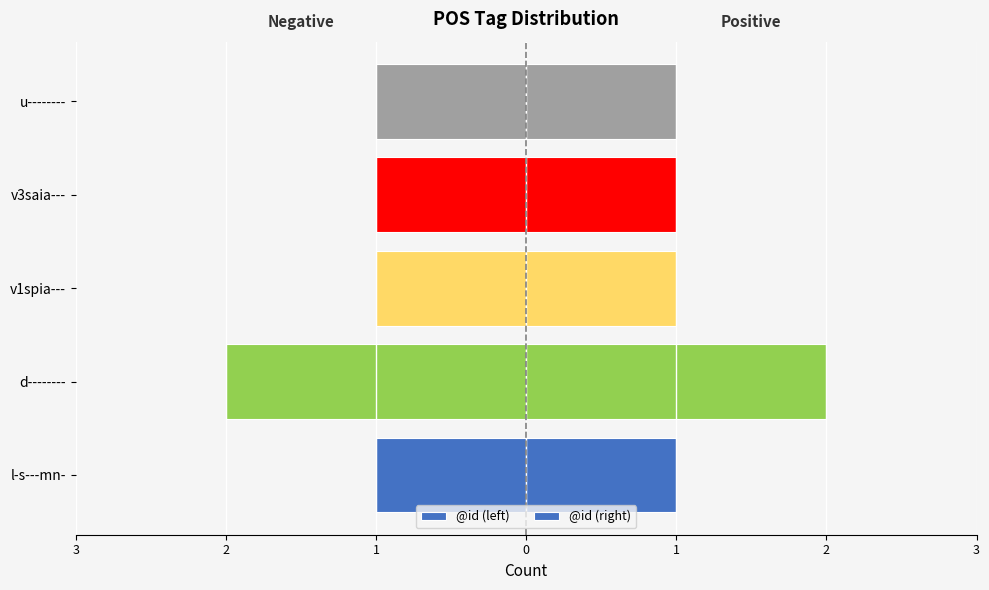

What is the value of the @id (left) bar at the 1st from the left?

-1